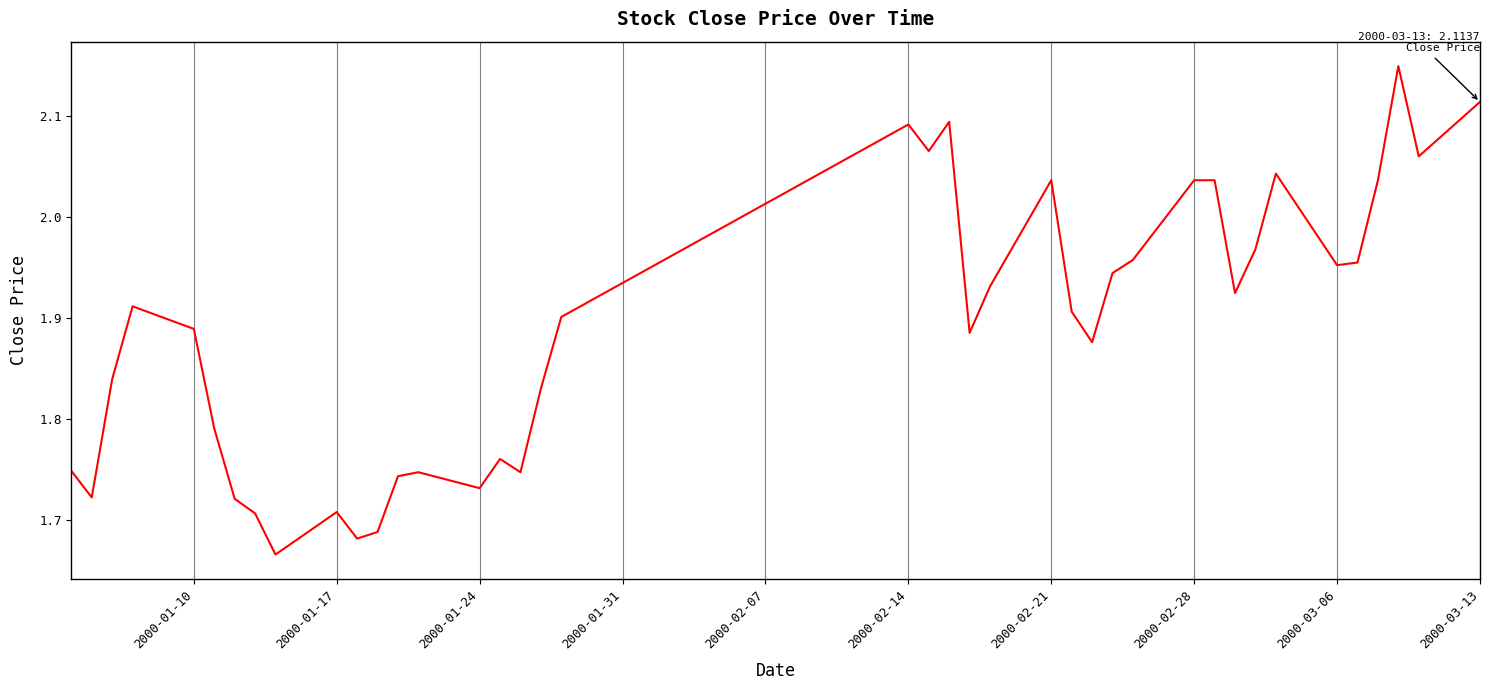

What is the difference between the maximum and minimum values?

0.5